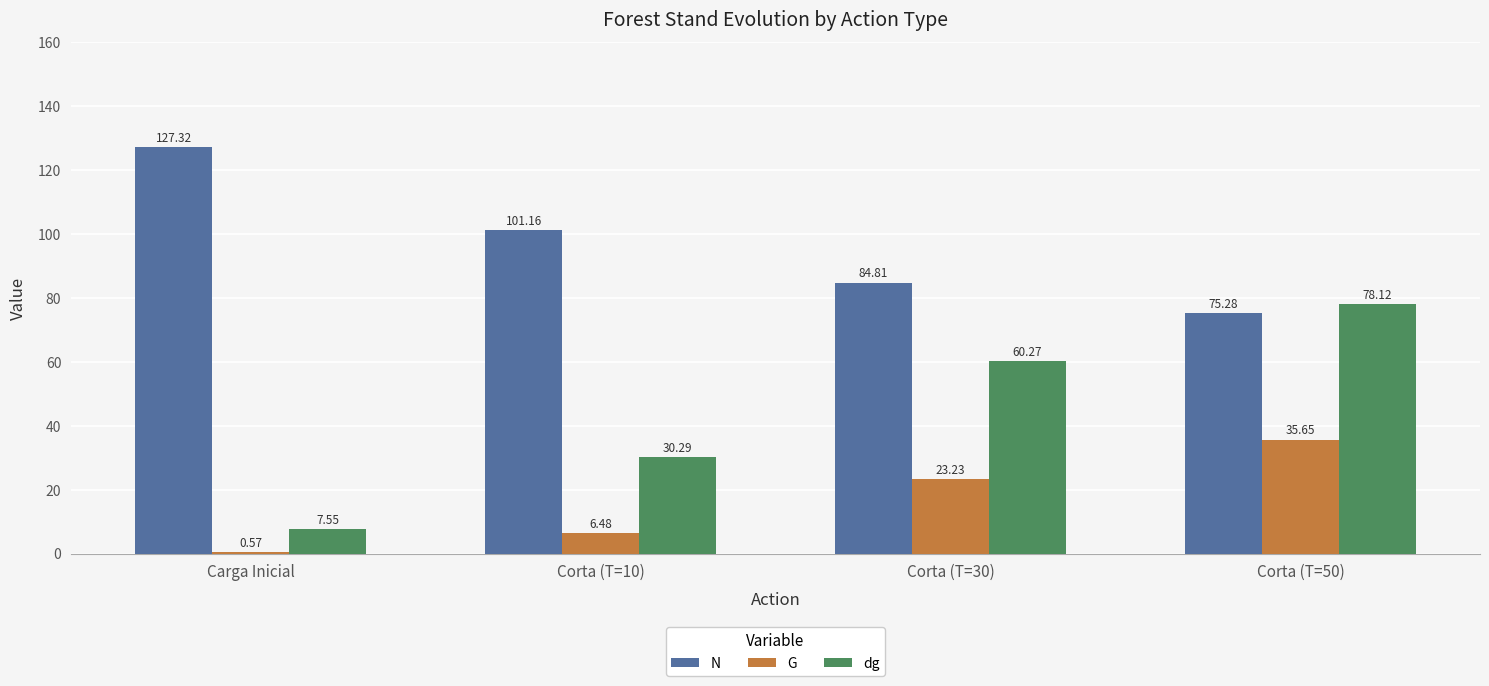

True or false: dg has a value of 30.3 at Corta (T=10).

True